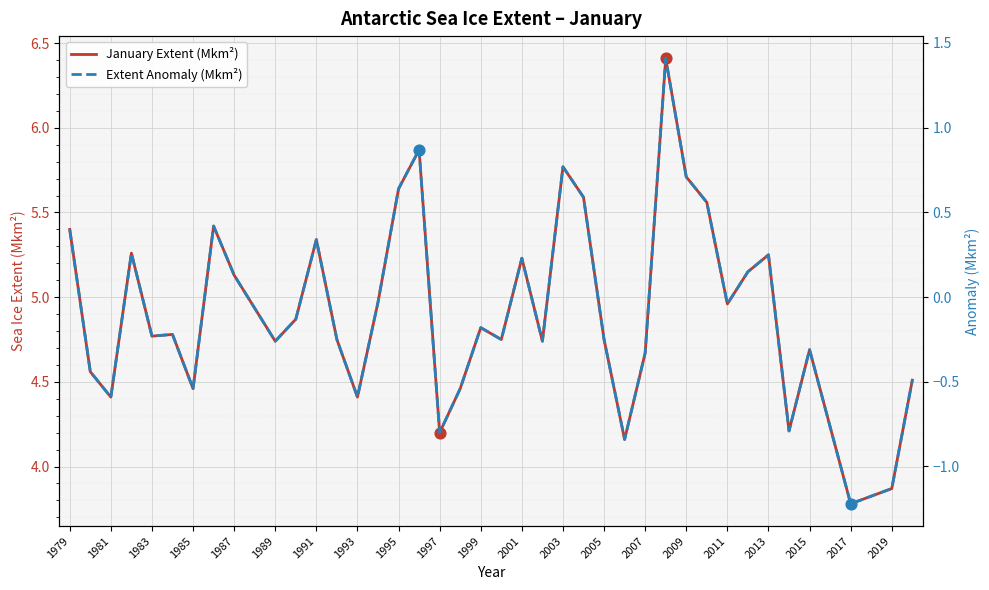

Which series has the largest Y range (max minus min)?

January Extent (Mkm²)